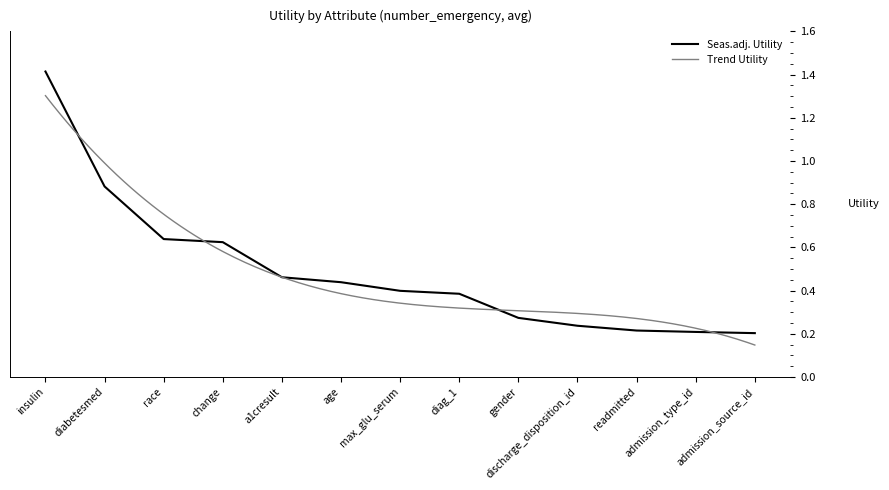

What is the greatest value displayed?

1.4